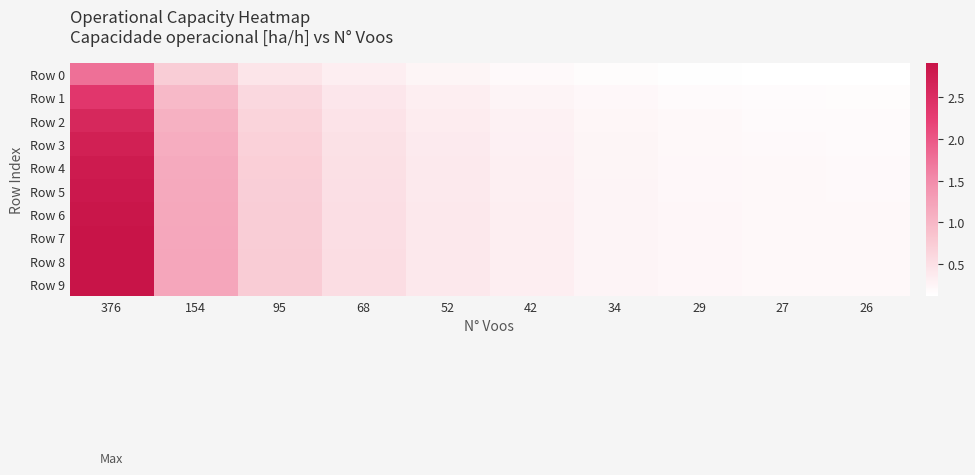

What is the difference between the highest and lowest values at 29?

0.1